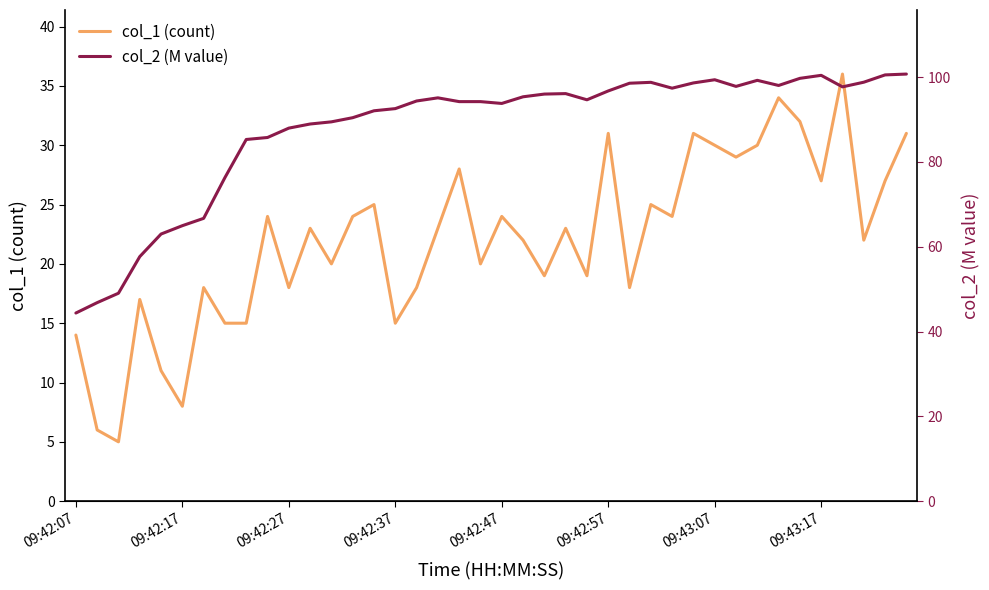

How many interior local valleys does the col_1 (count) series have?

13